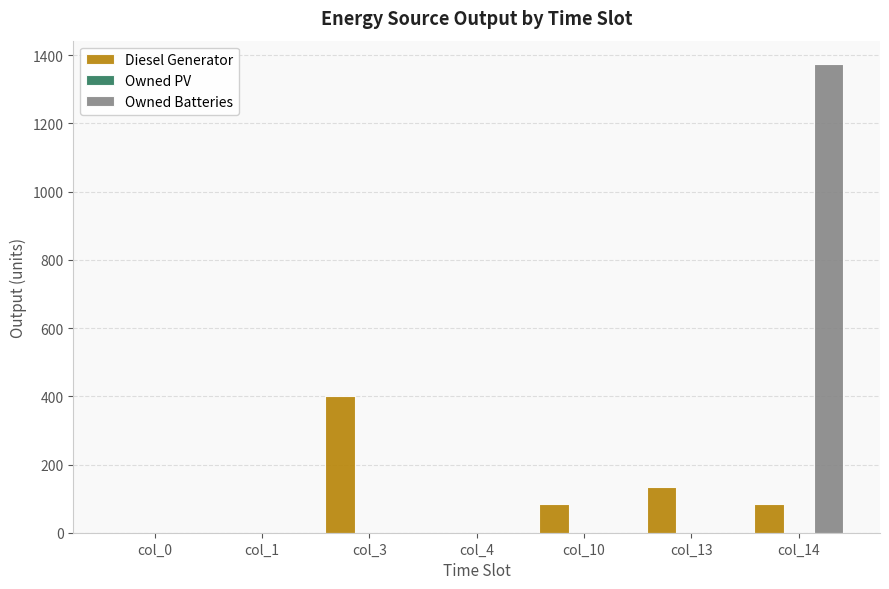

What is the maximum value for Owned Batteries?

1374